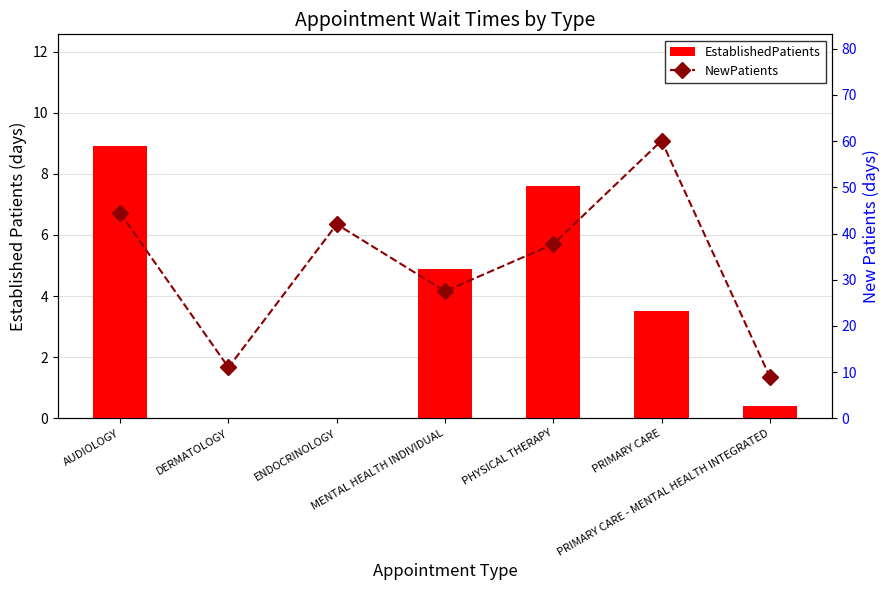

What is the difference between the EstablishedPatients values at MENTAL HEALTH INDIVIDUAL and DERMATOLOGY?

4.9